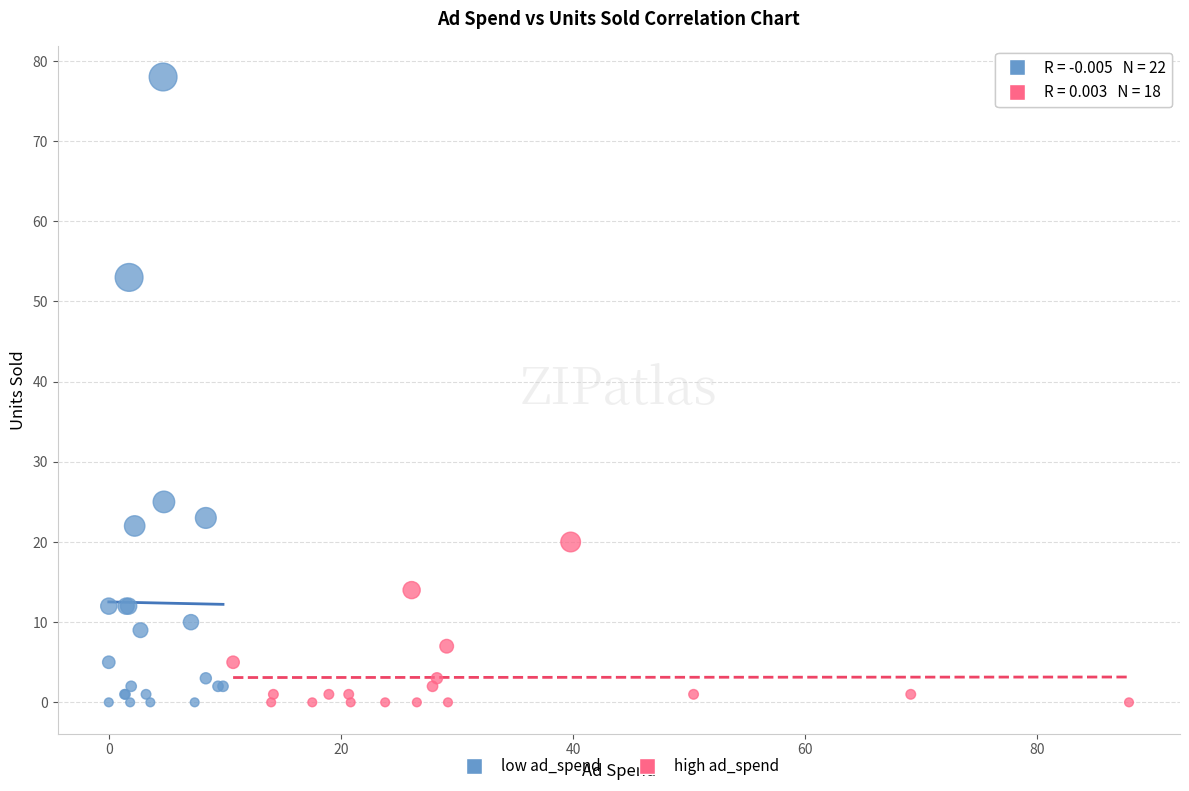

Which series has the largest Y range (max minus min)?

low ad_spend